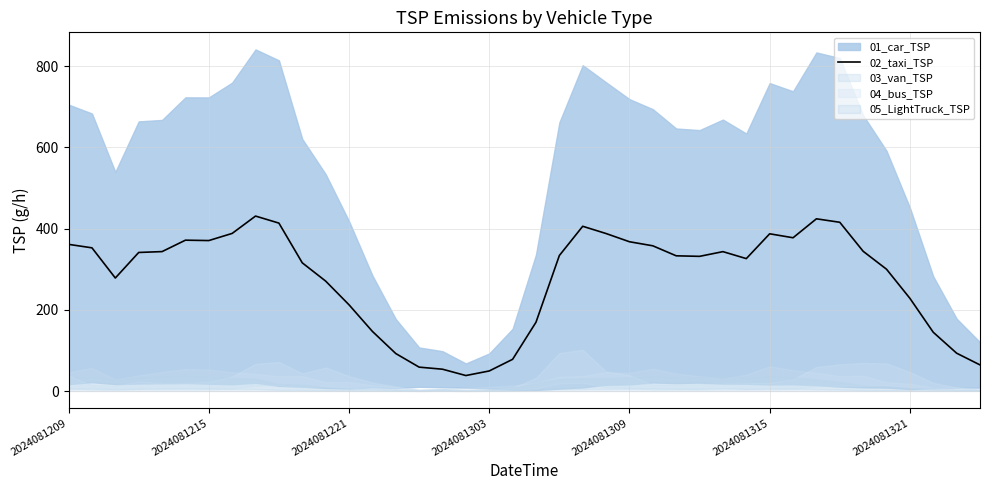

At which category does the chart reach its minimum across all series?

17